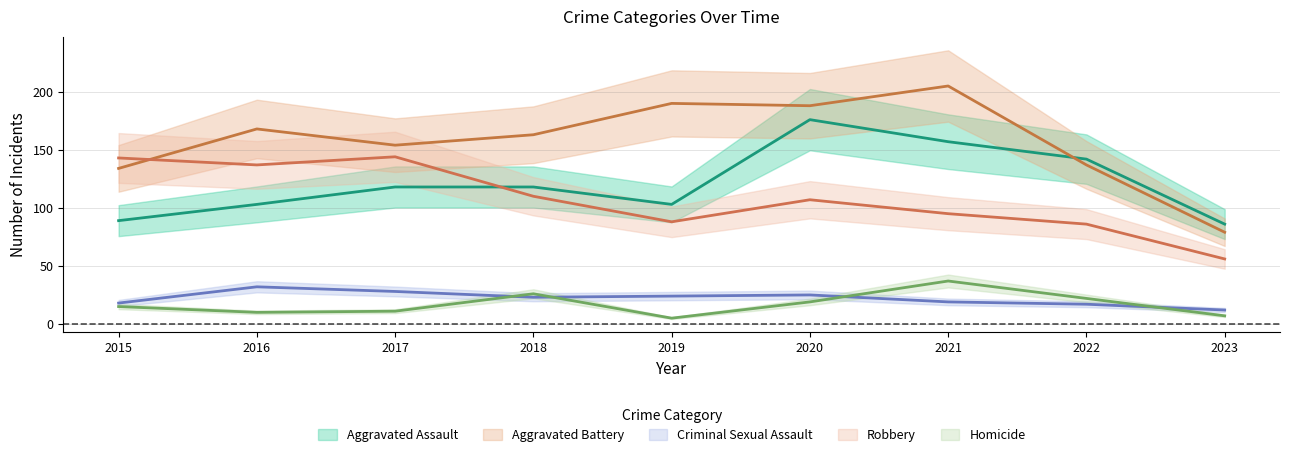

What is the highest value of the Robbery series?

144